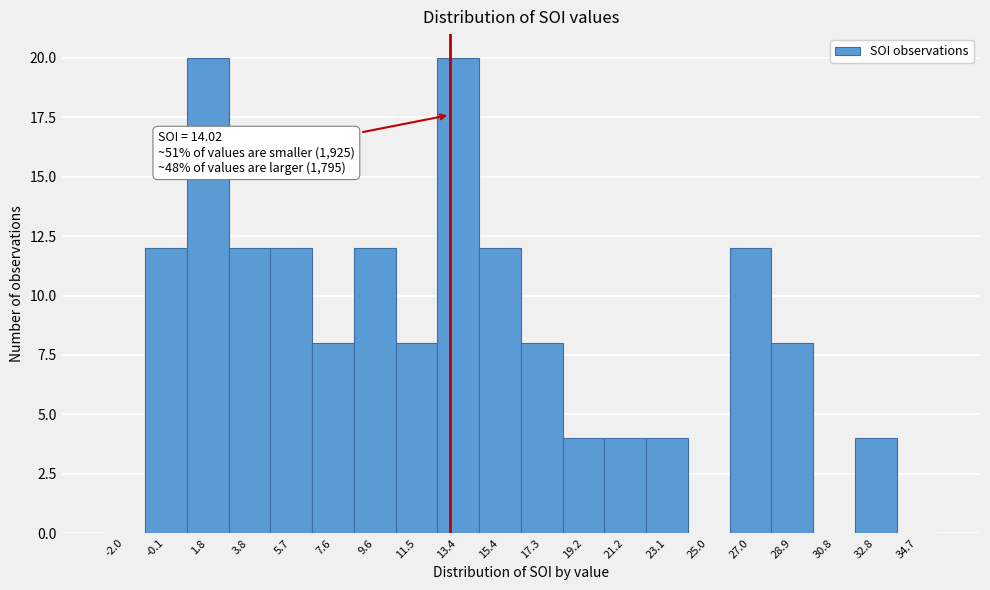

Reading right to left, transcribe all the data shown in this chart.

34.7=0	32.8=4	30.8=0	28.9=8	27.0=12	25.0=0	23.1=4	21.2=4	19.2=4	17.3=8	15.4=12	13.4=20	11.5=8	9.6=12	7.6=8	5.7=12	3.8=12	1.8=20	-0.1=12	-2.0=0